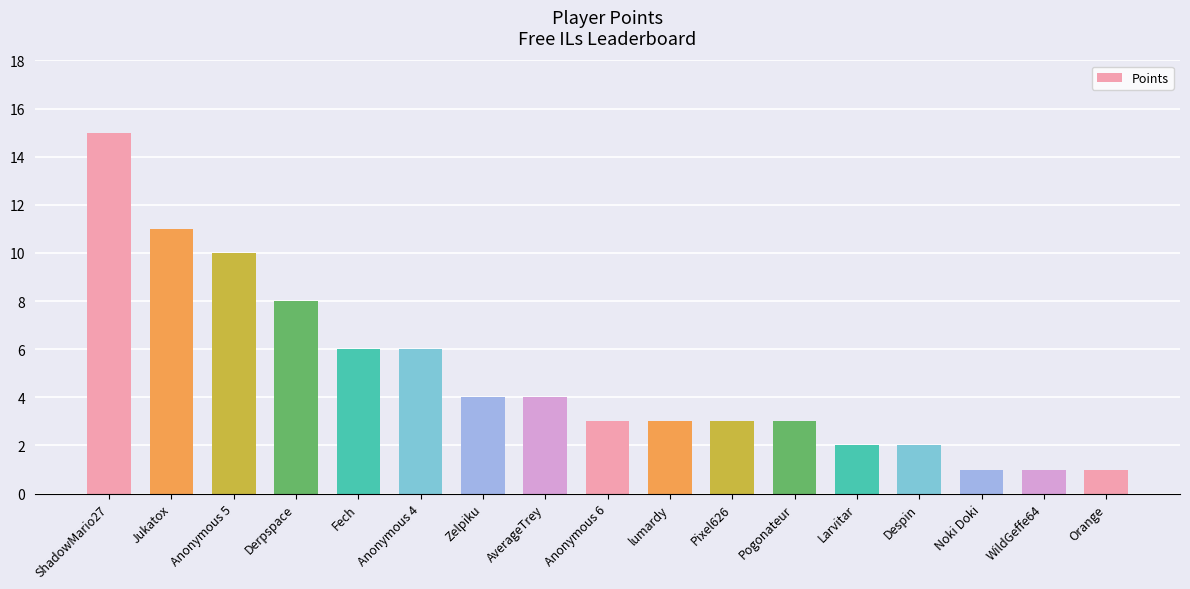

Does the chart contain stacked bars?

No